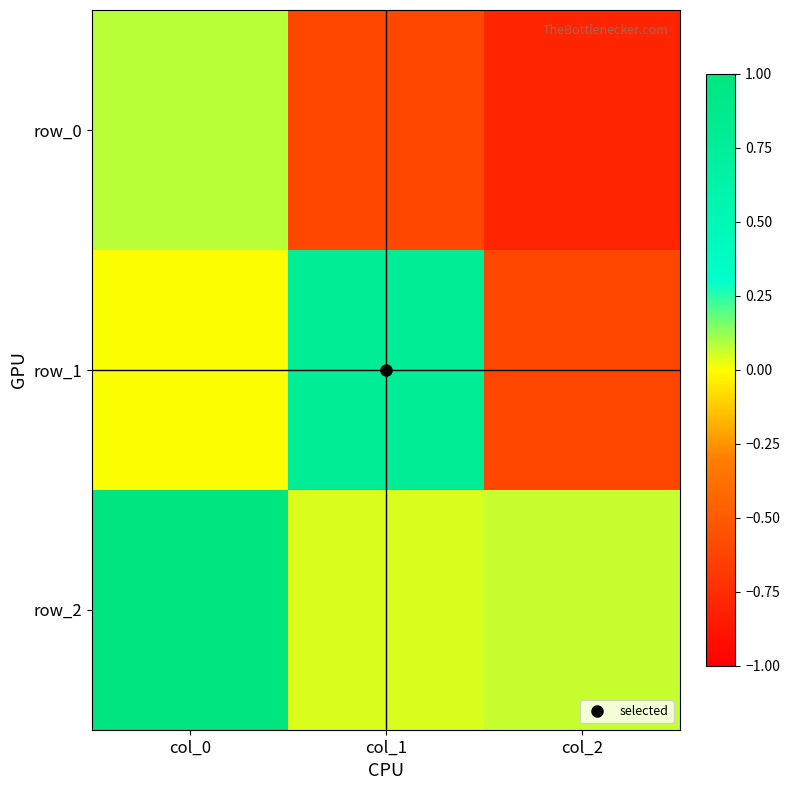

Which has a higher value, col_2 or col_1?

col_1